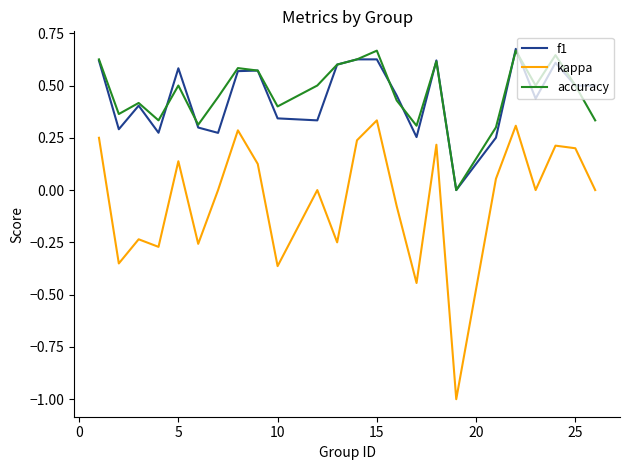

True or false: kappa and f1 intersect in this chart.

False